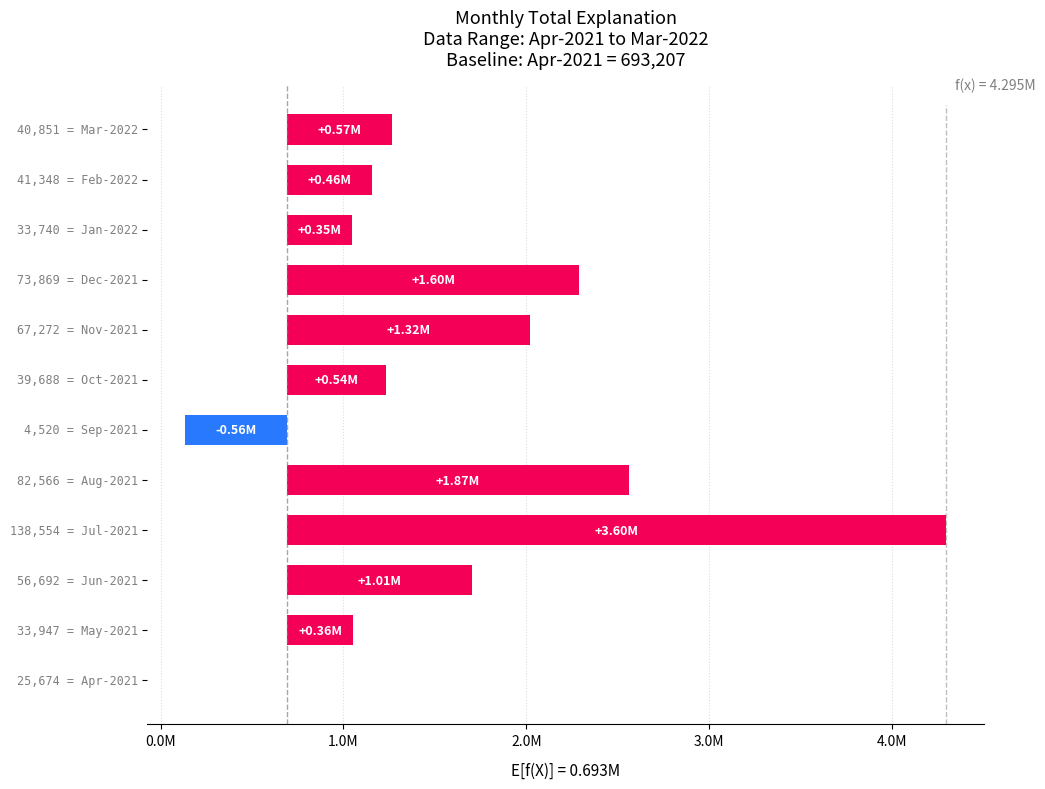

How many distinct data groups are displayed?

1